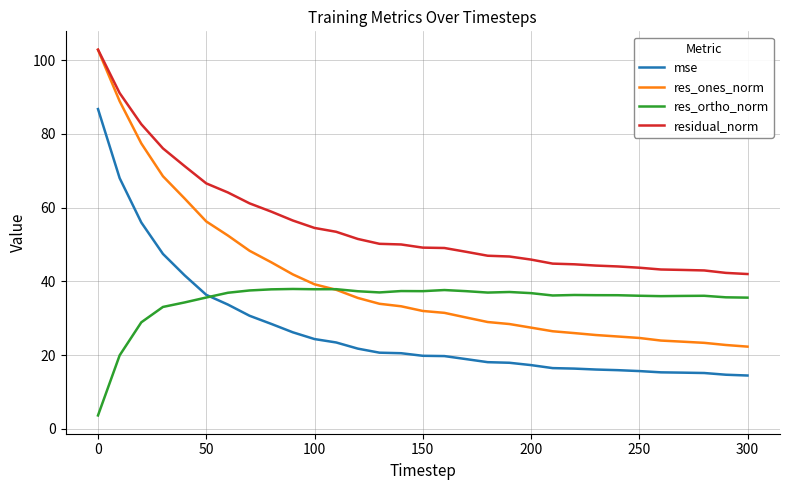

List the series in order of their overall mean, highest first.

residual_norm, res_ones_norm, res_ortho_norm, mse